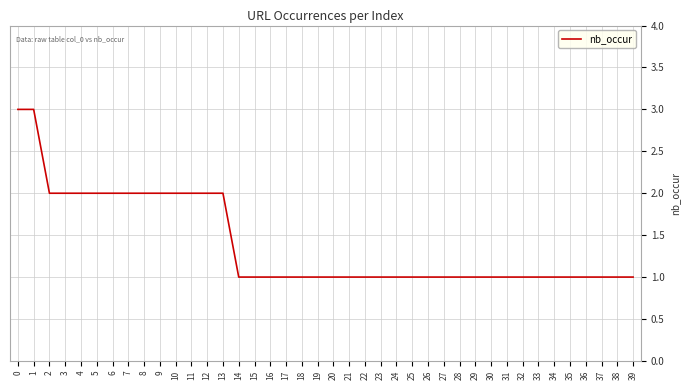

What is the maximum value shown in the chart?

3